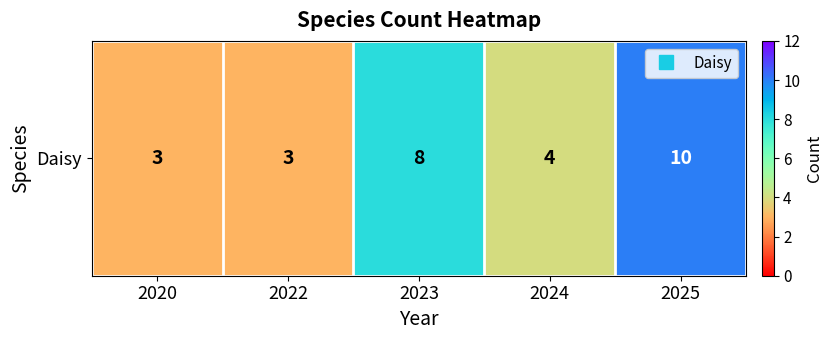

How many values exceed 4?

2